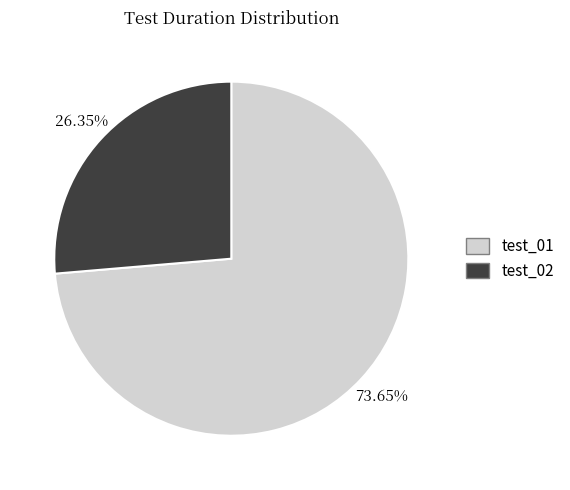

True or false: test_02 accounts for 16% of the total.

False